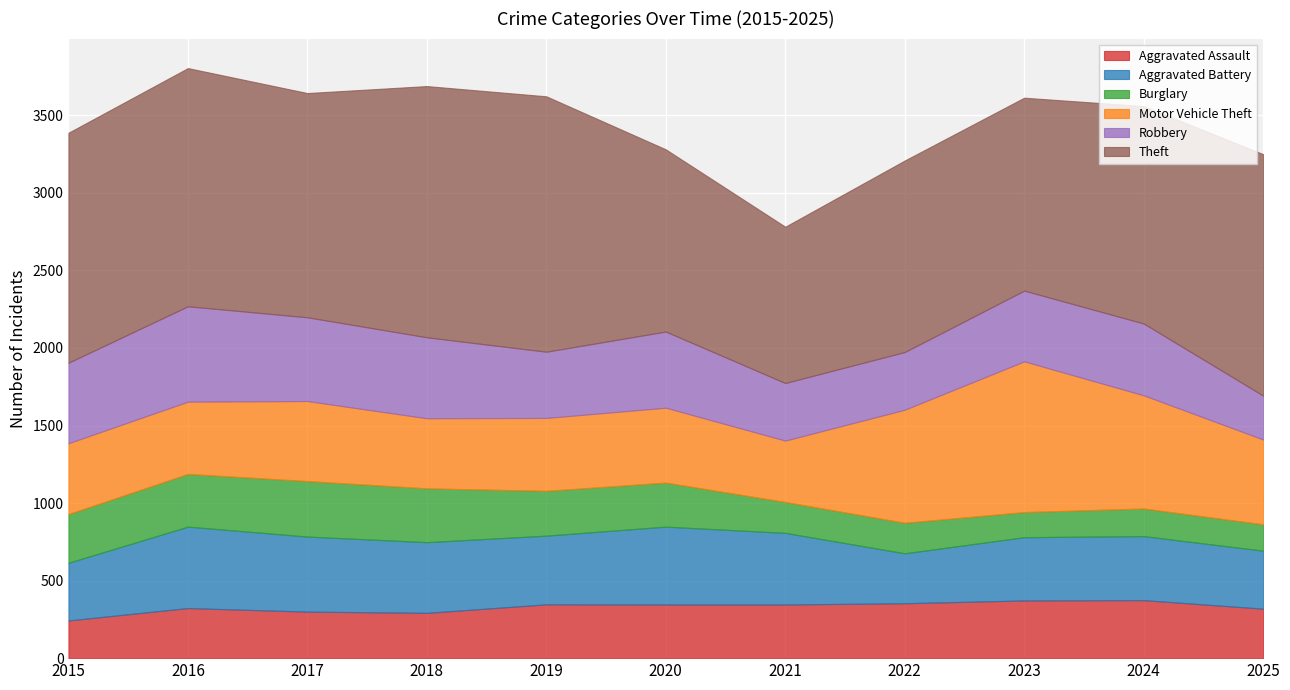

At which label is Robbery closest to 449?

2023